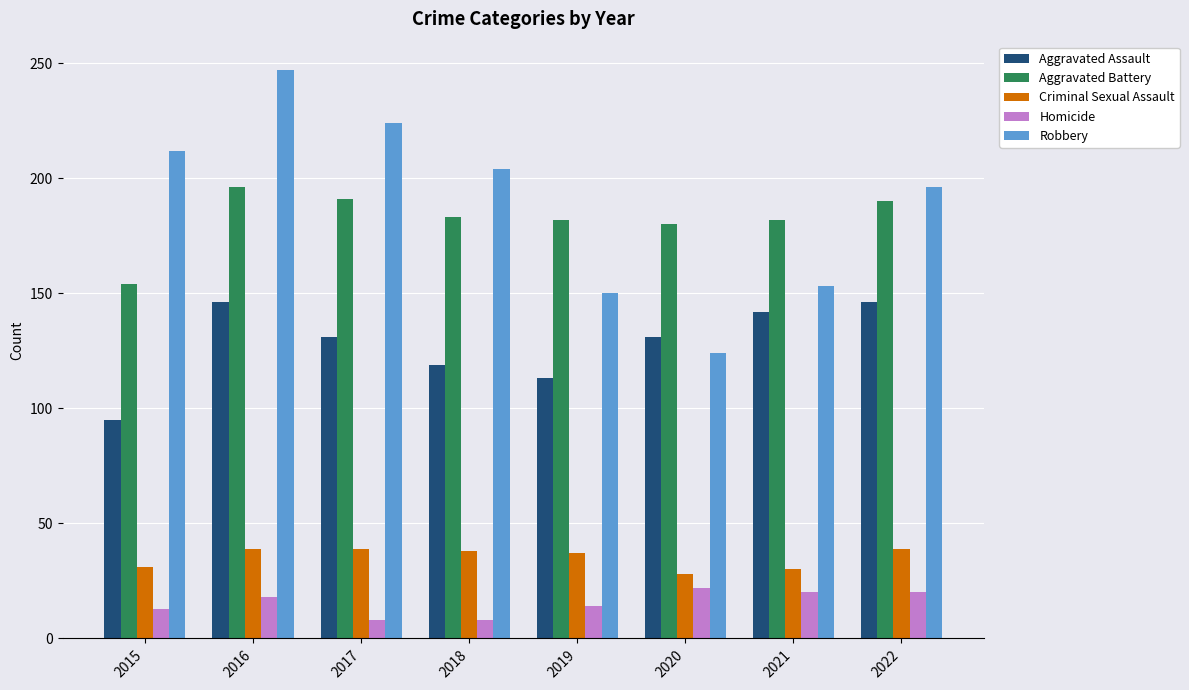

What is the average value of the Robbery series?

189